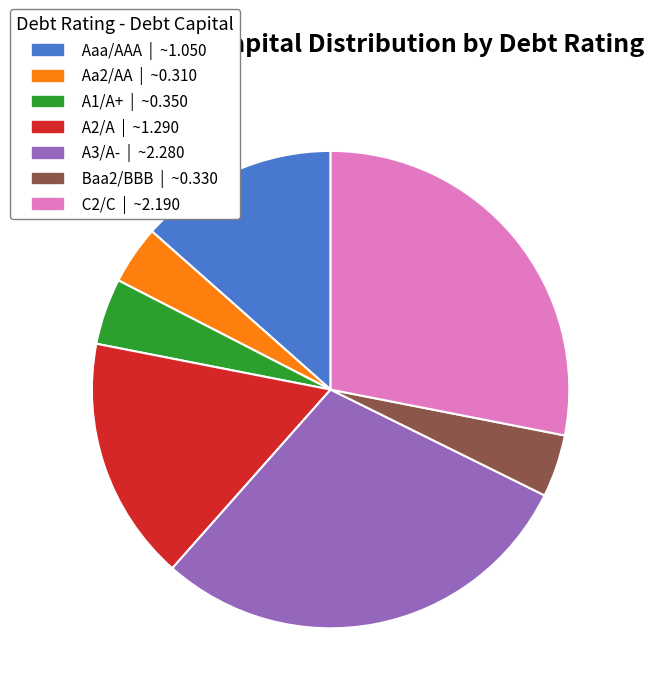

Do Aaa/AAA and C2/C together represent more than half of the pie?

No